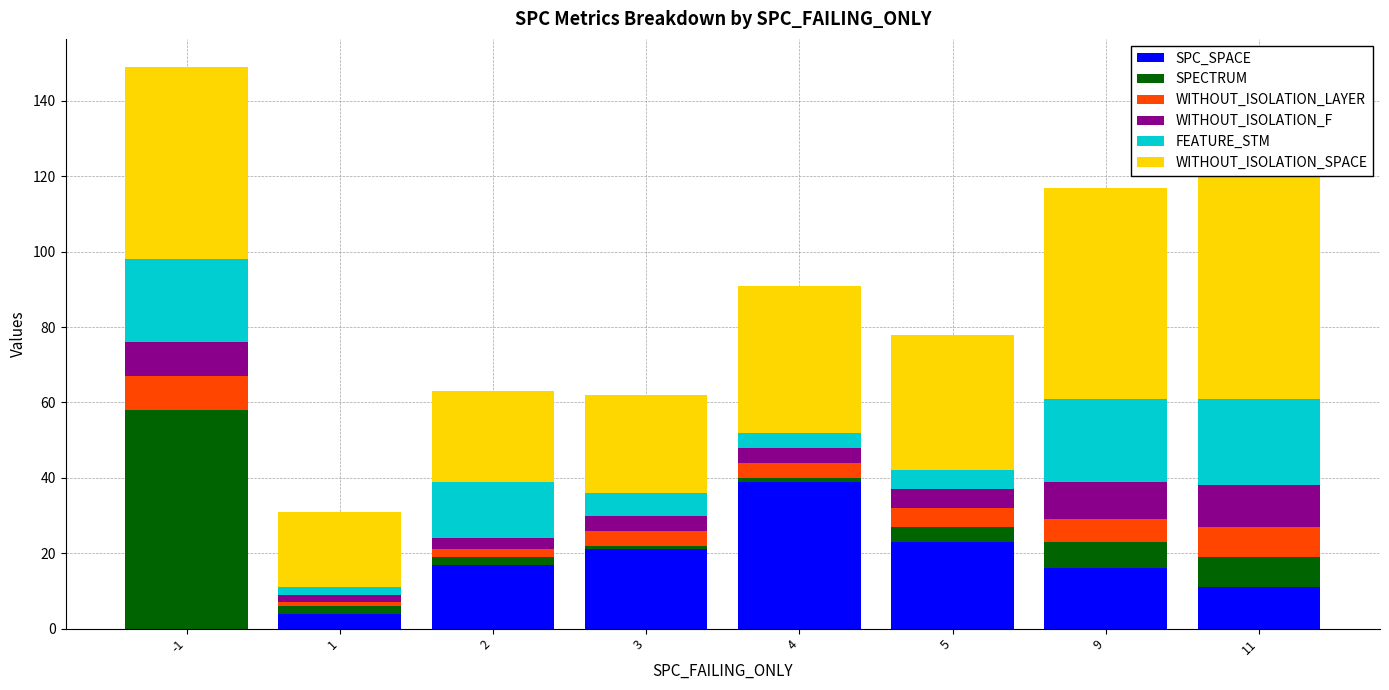

What is the spread (max minus min) of values at 5?

32